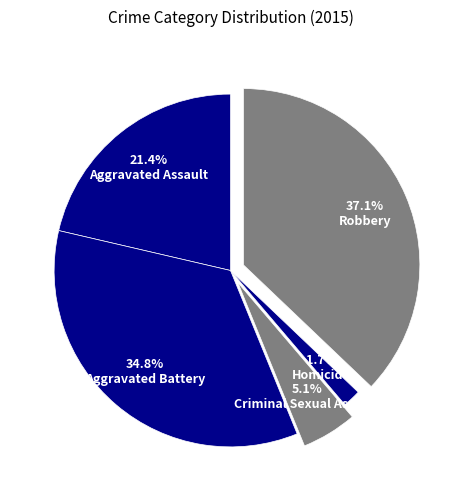

What is the total percentage of Robbery and Homicide?

38.8%